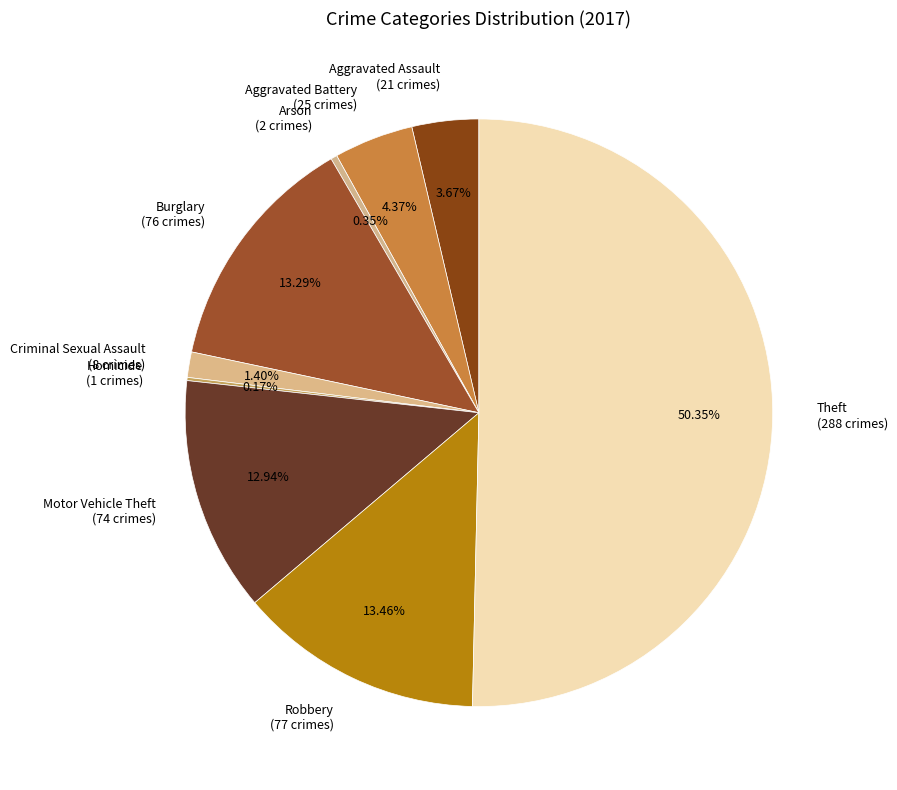

What percentage is NOT represented by Criminal Sexual Assault?

98.6%